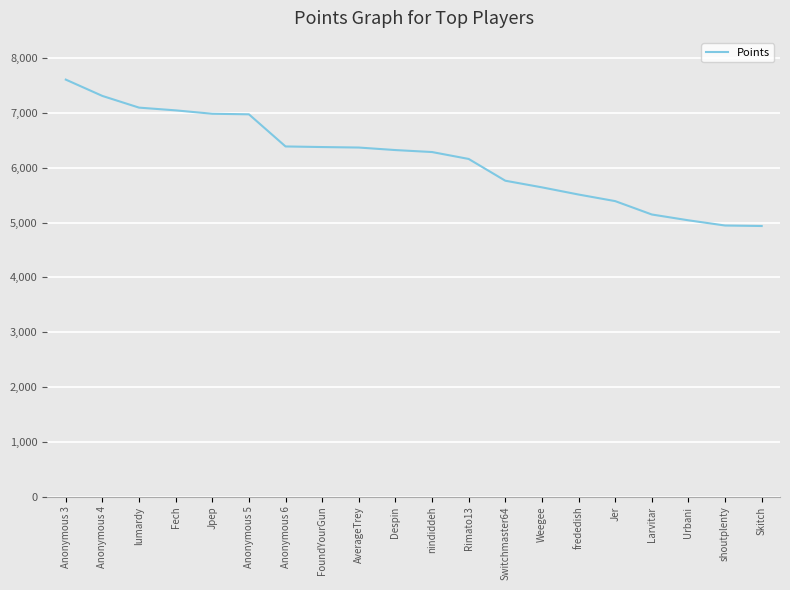

True or false: the data shows 6323 at Despin.

True